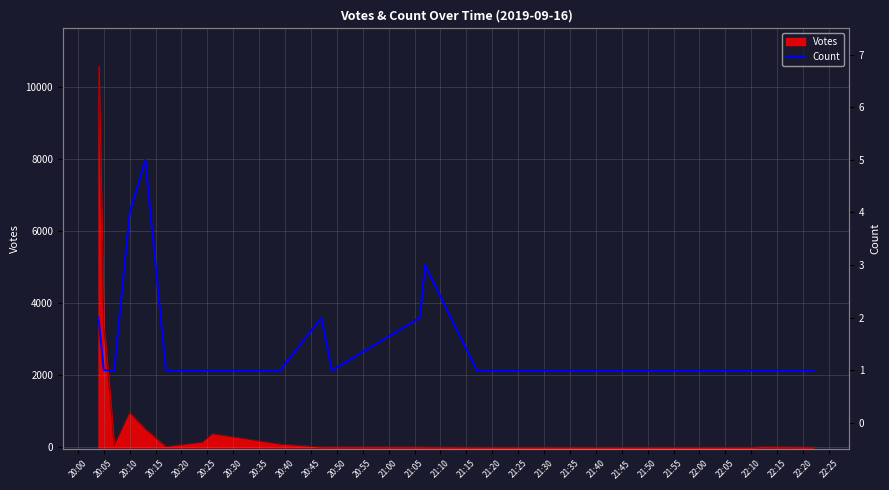

How many values are between 1 and 2?

17